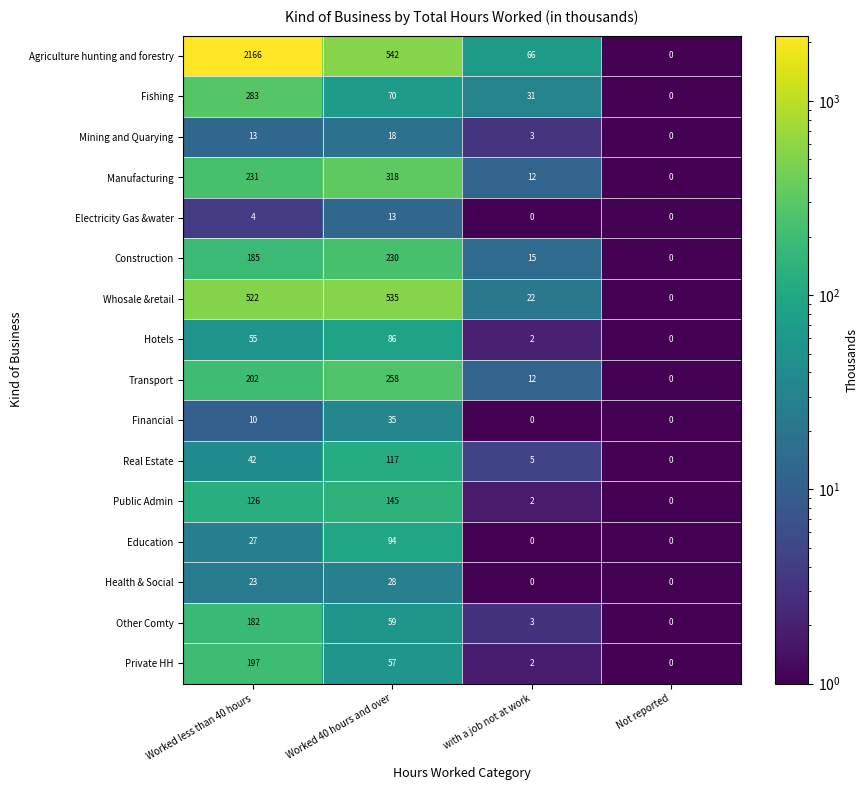

At how many categories does at least one series exceed 291?

2